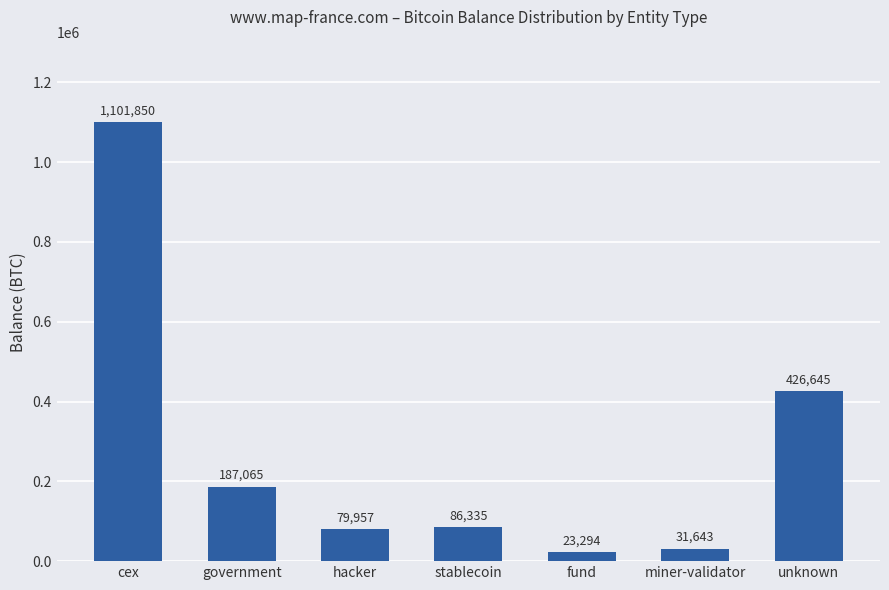

What is the minimum value shown in the chart?

23293.6